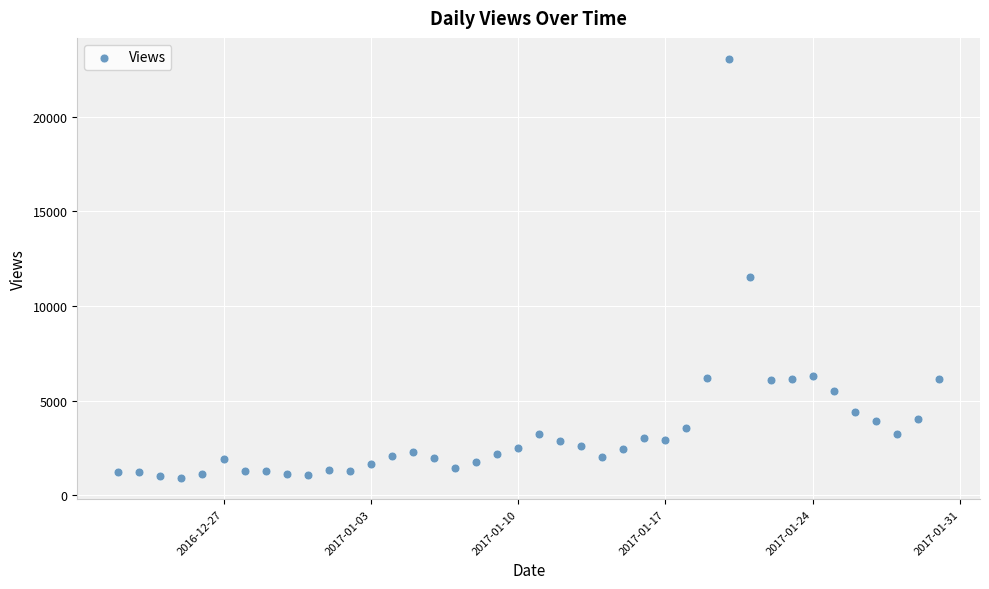

What Y value in the scatter plot is closest to 11978?

11542